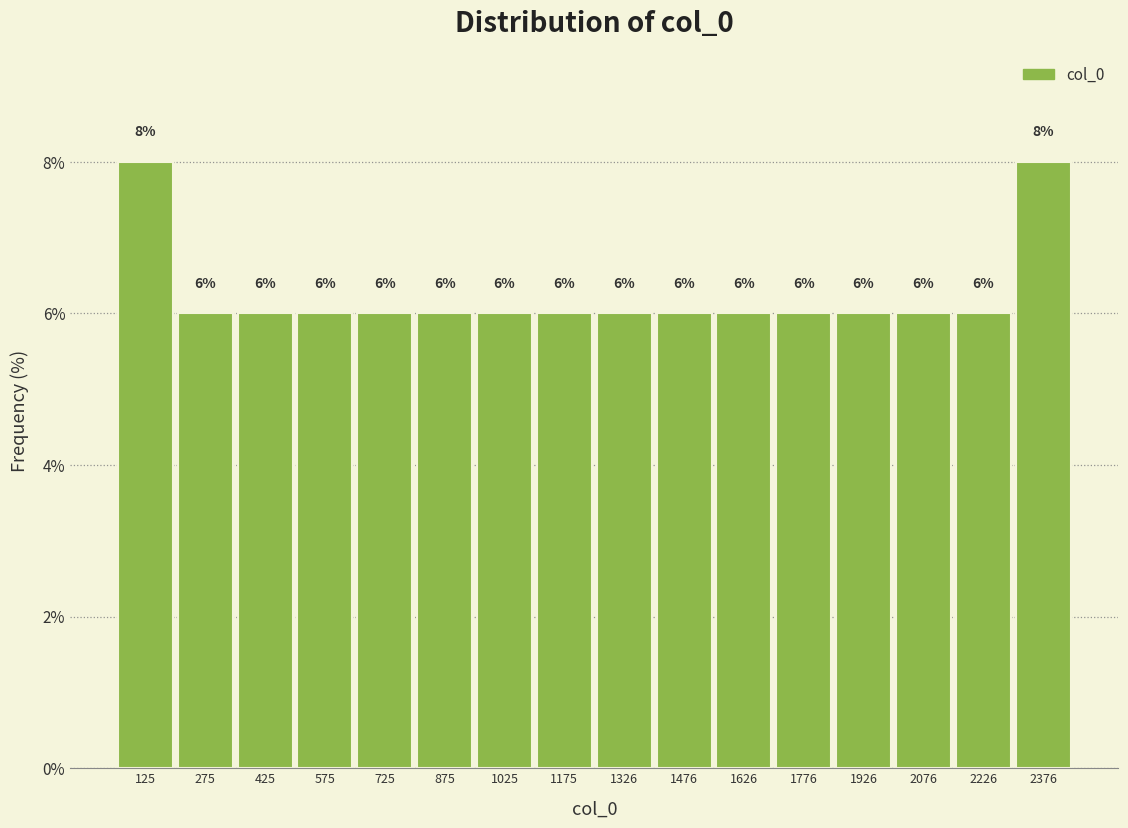

Reading left to right, transcribe this chart: for each bar, give the range it covers on the x-axis and its height. The bar edges are not printed on the chart, so give them approximately, as read against the axis.

60 to 200: 8
200 to 360: 6
360 to 500: 6
500 to 660: 6
660 to 800: 6
800 to 960: 6
960 to 1100: 6
1100 to 1260: 6
1260 to 1400: 6
1400 to 1560: 6
1560 to 1700: 6
1700 to 1860: 6
1860 to 2000: 6
2000 to 2160: 6
2160 to 2300: 6
2300 to 2460: 8